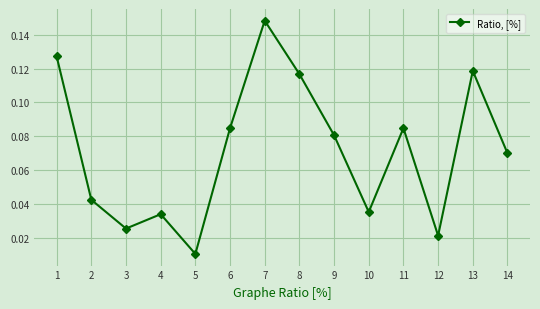

How many lines are shown in the chart?

1